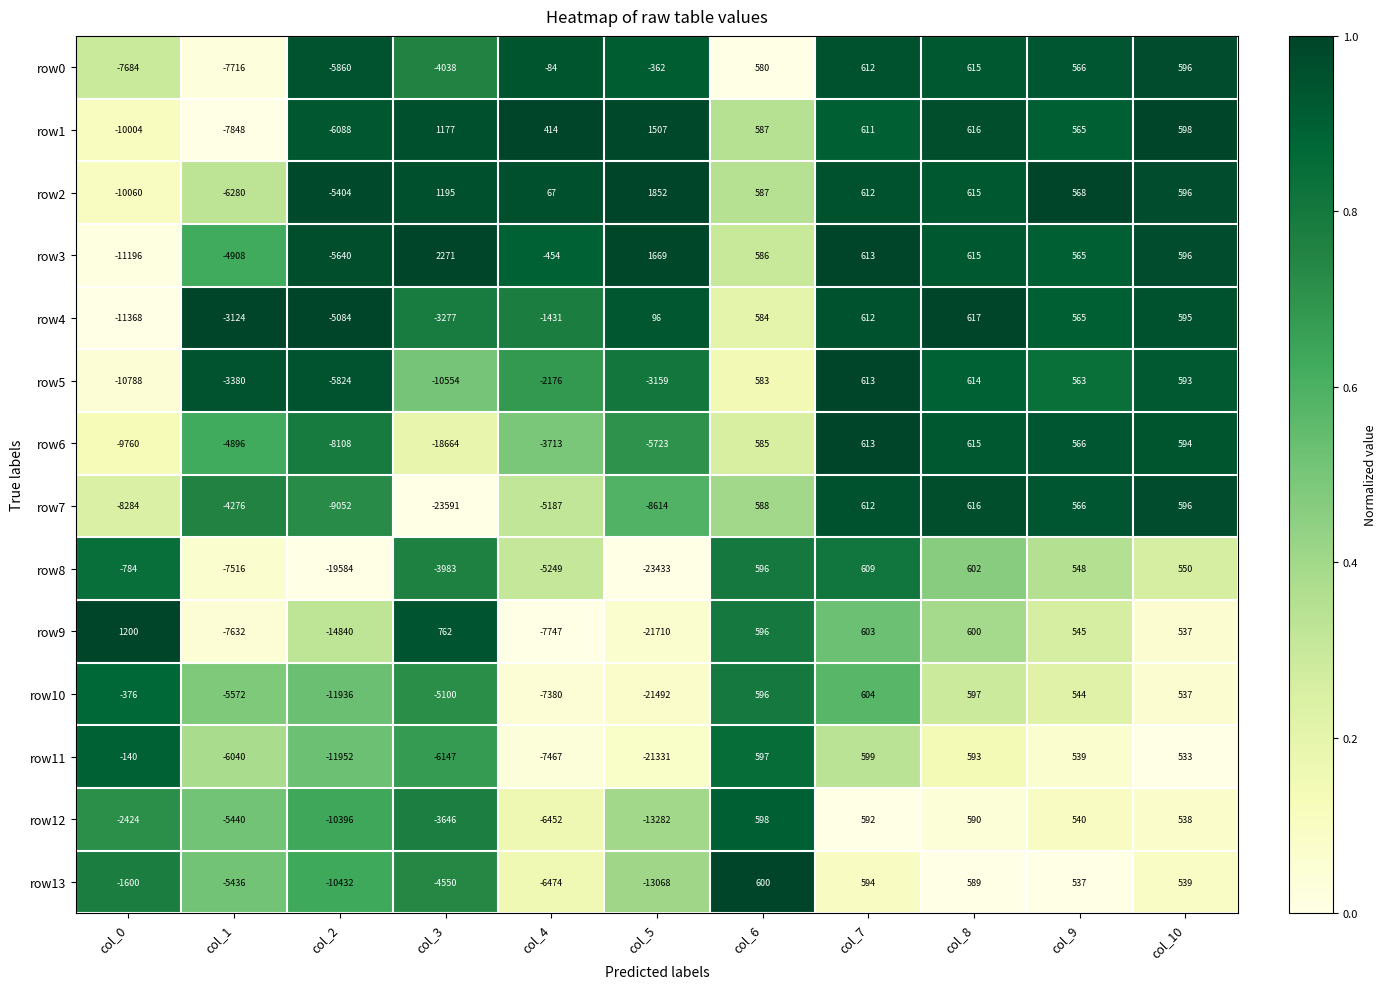

What is the total value across all series at col_4?

-53333